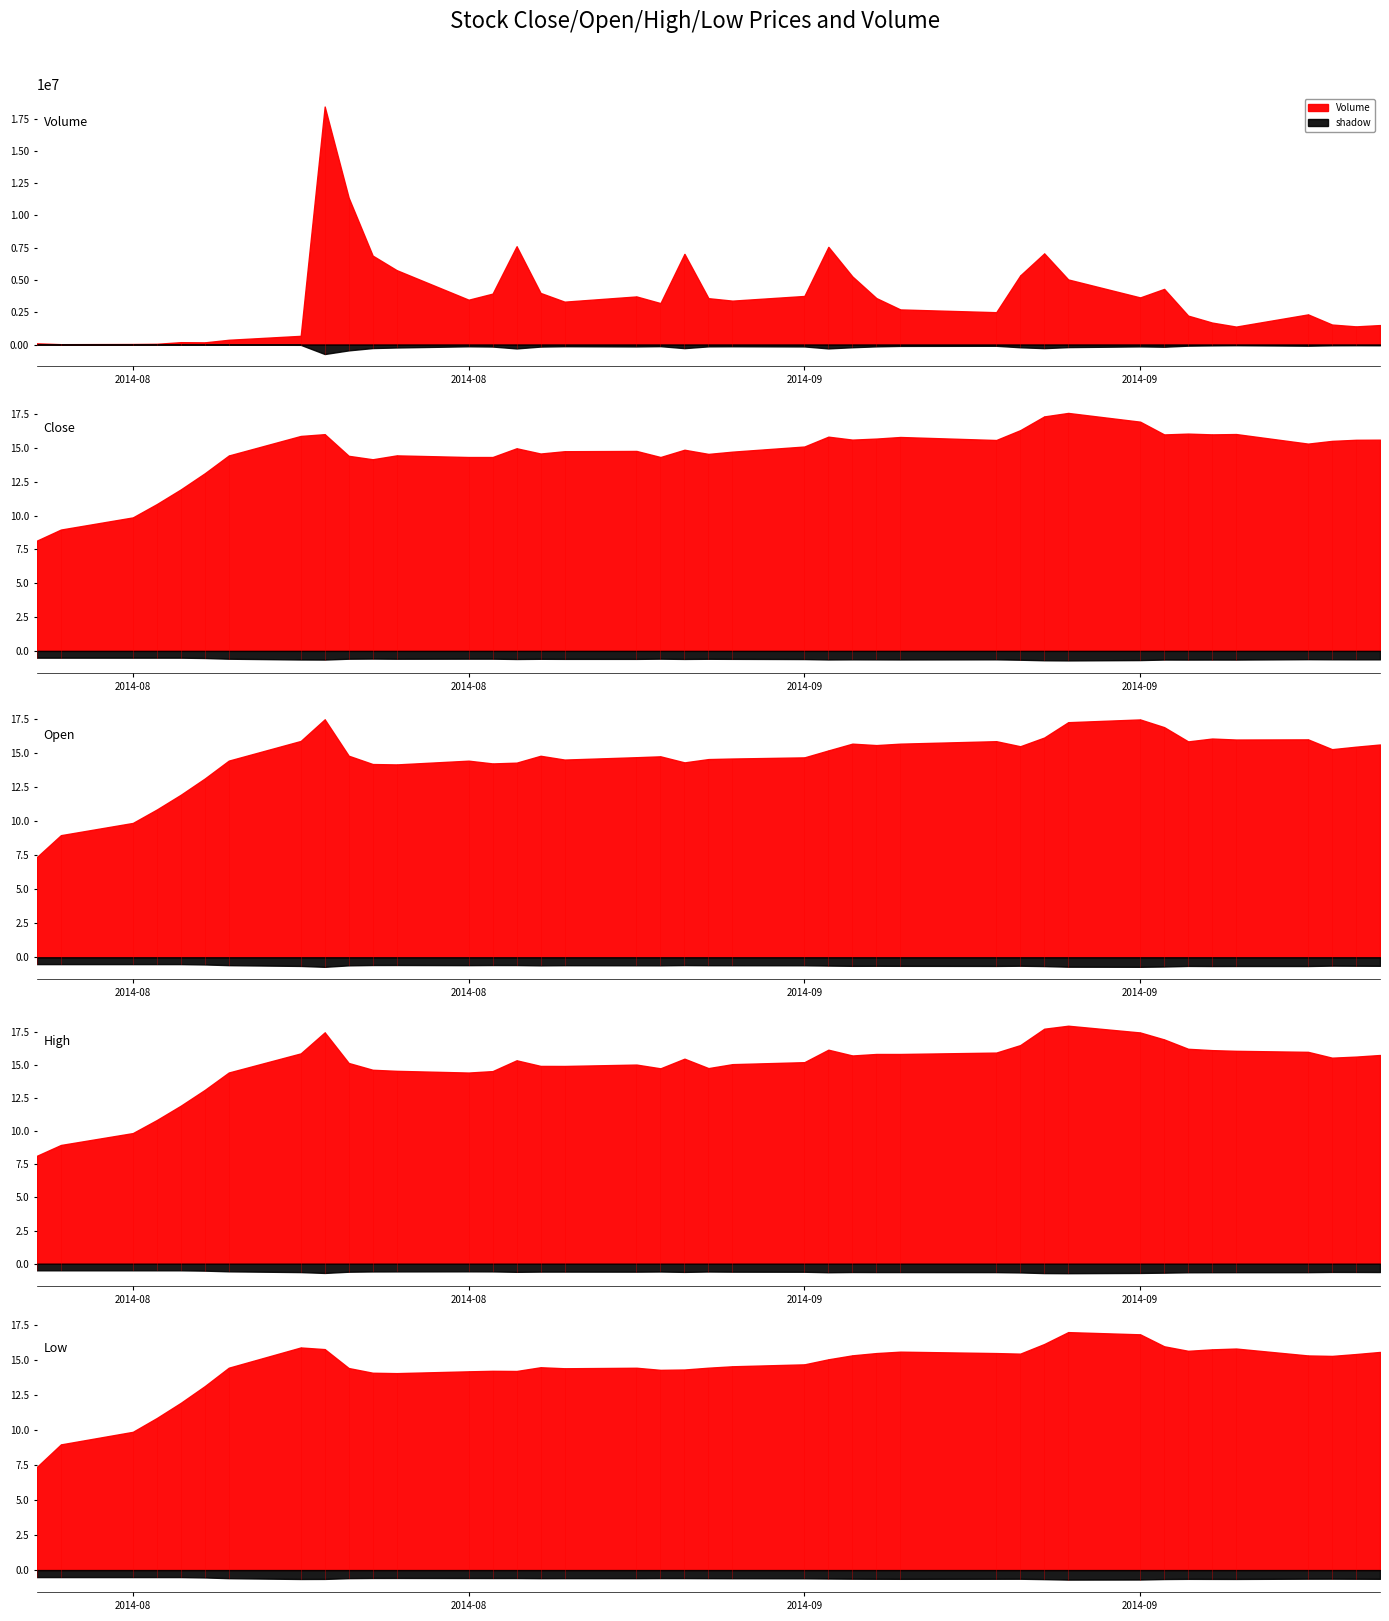

What is the spread (max minus min) of values at 2014-08-13?

11377033.6